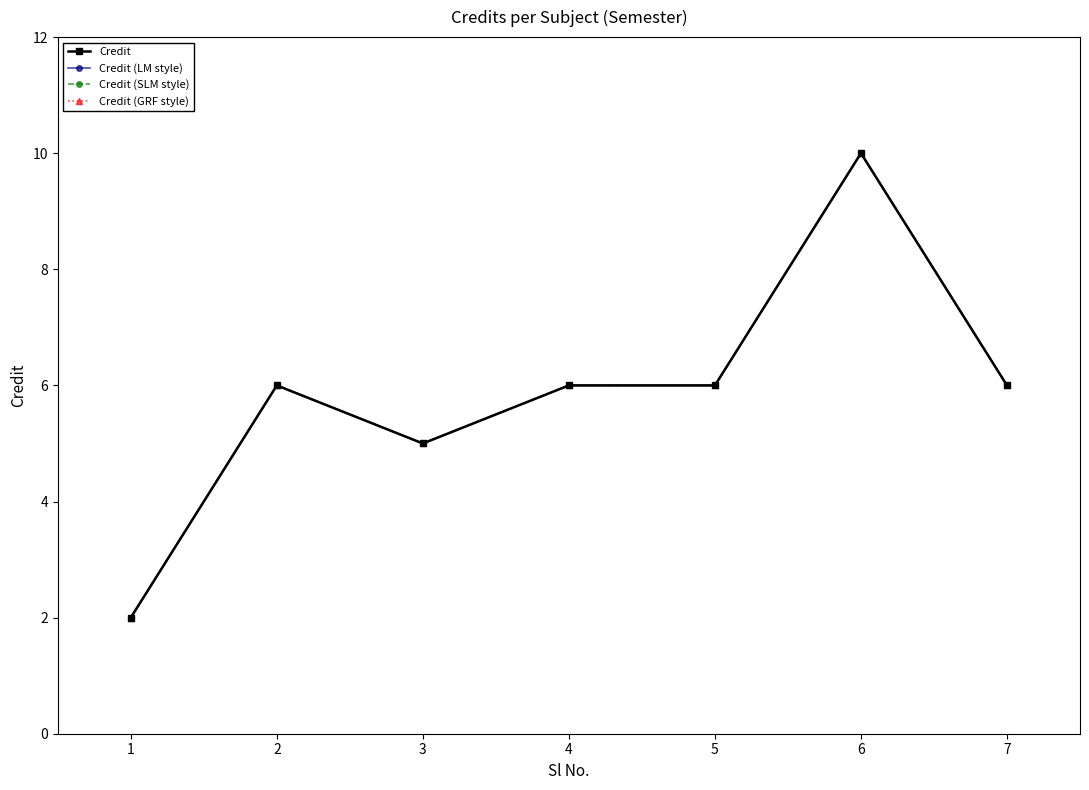

Between 1 and 2, which series saw the biggest shift?

Credit